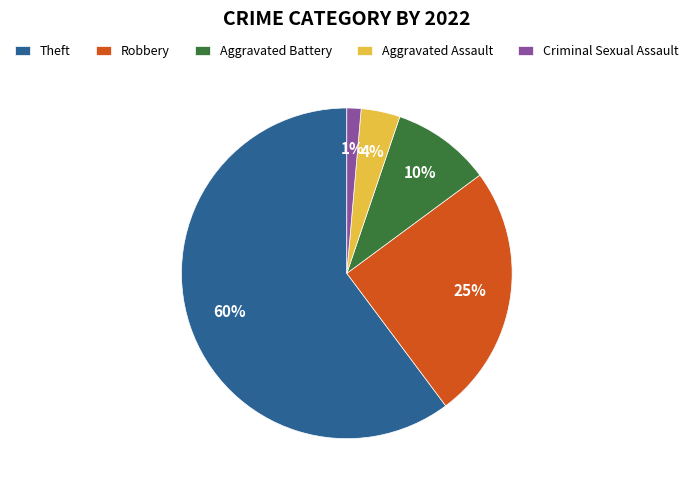

How many slices are in this pie chart?

5